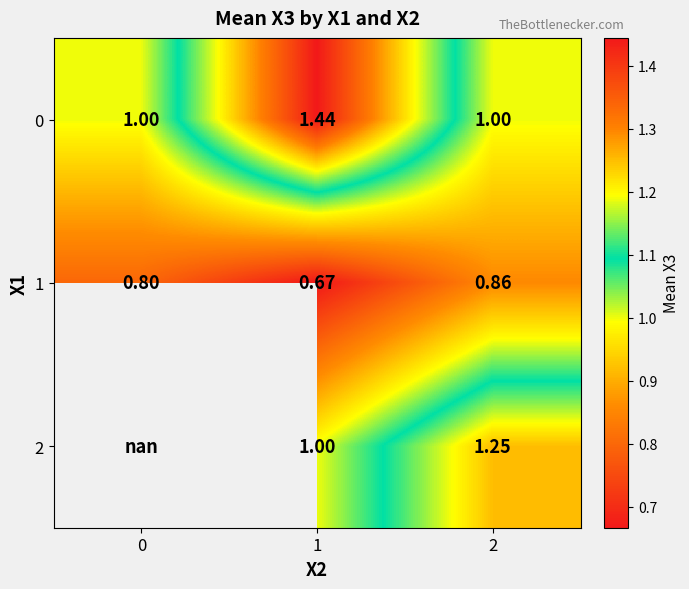

Rank the categories by 1 value from lowest to highest.

1, 0, 2